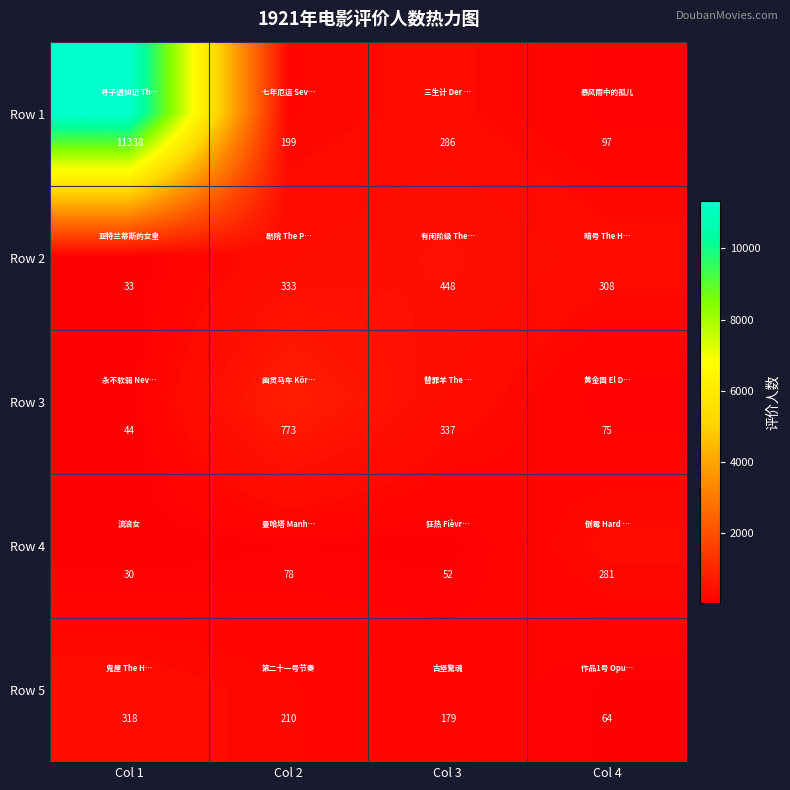

Reading left to right, list all the values displayed in this chart.

Row 1: 11338	199	286	97
Row 2: 33	333	448	308
Row 3: 44	773	337	75
Row 4: 30	78	52	281
Row 5: 318	210	179	64